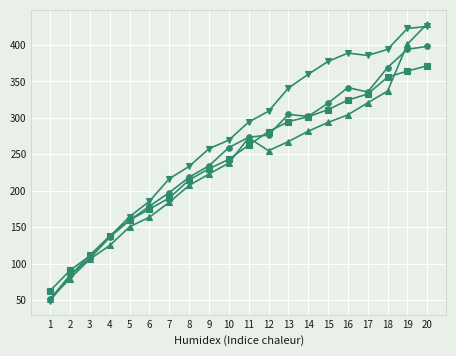

What is the greatest value displayed?

429.2